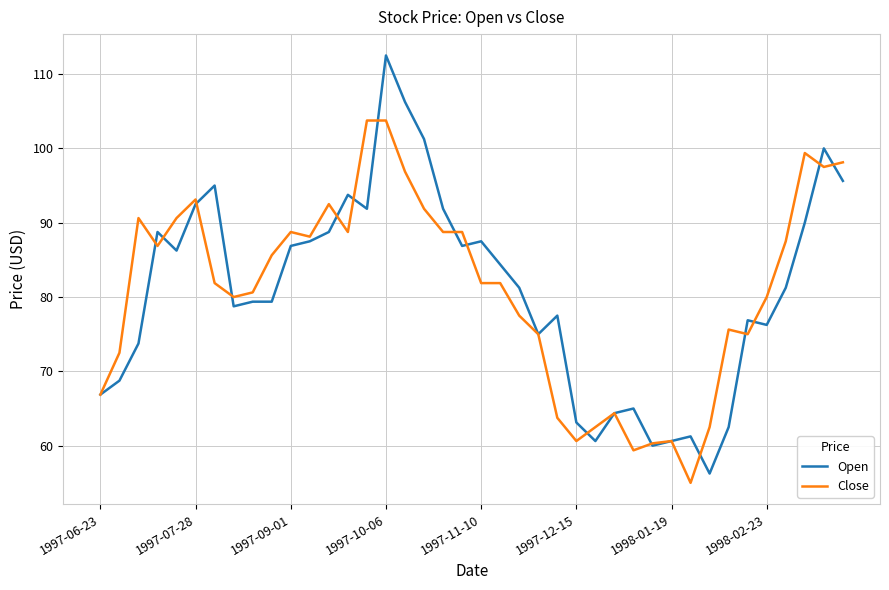

What is the minimum value shown in the chart?

55.0